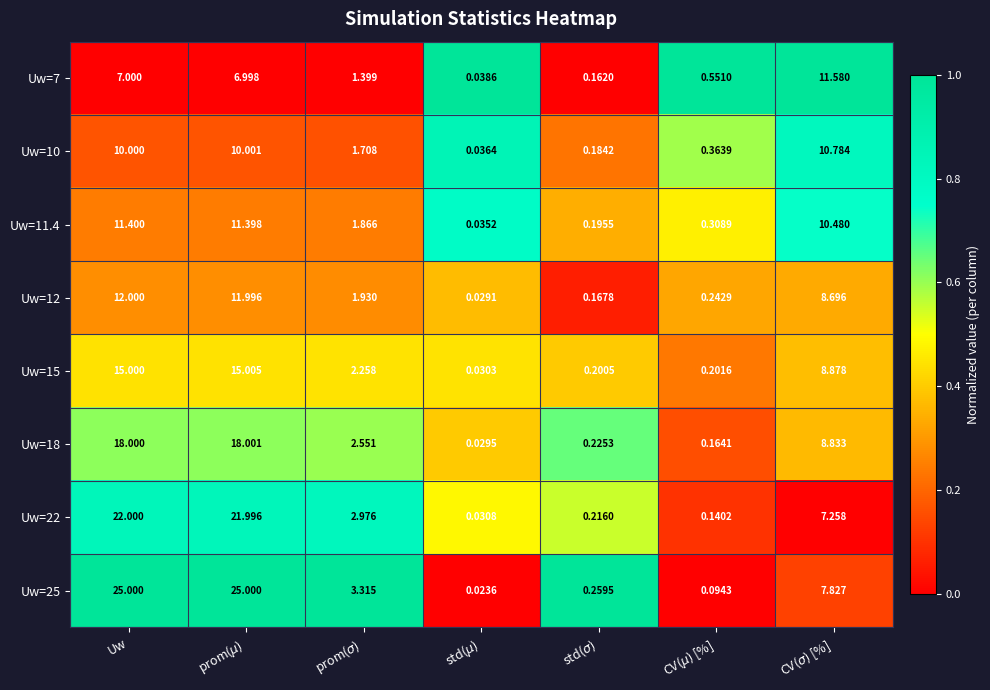

Count the number of categories in the chart.

7